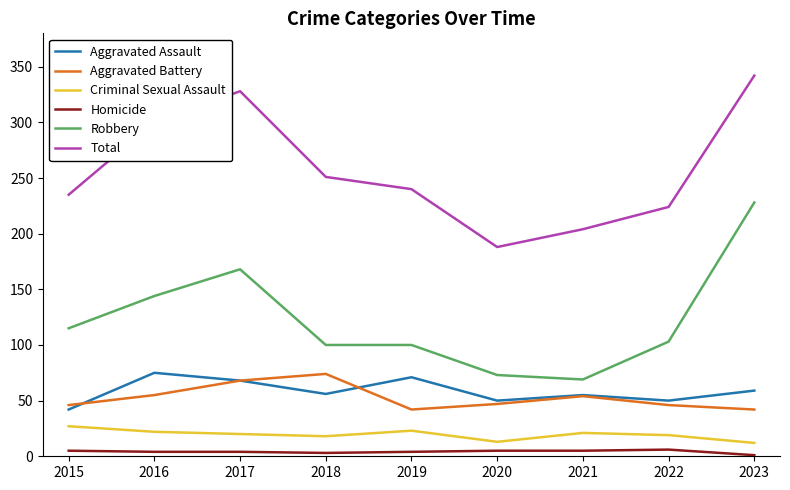

At how many categories does at least one series exceed 142?

9